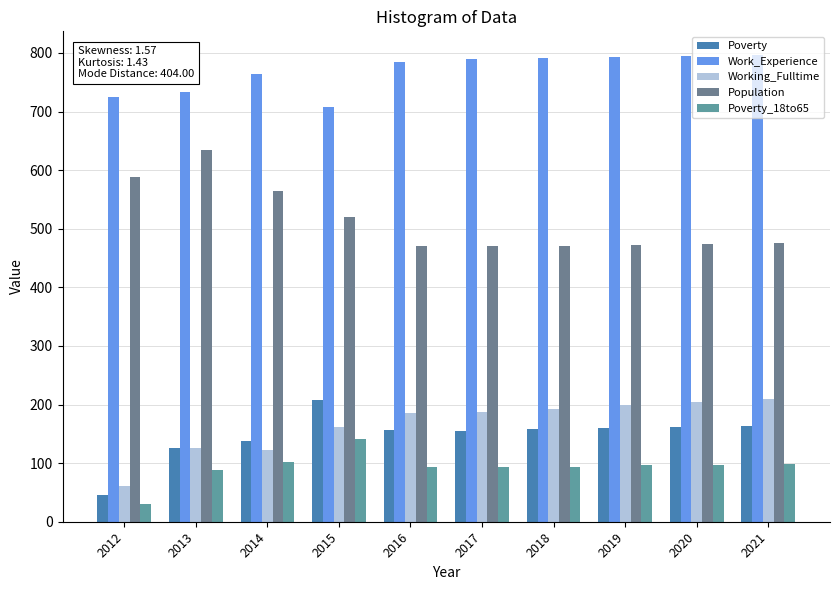

Are the bars grouped side by side (vs. stacked)?

Yes